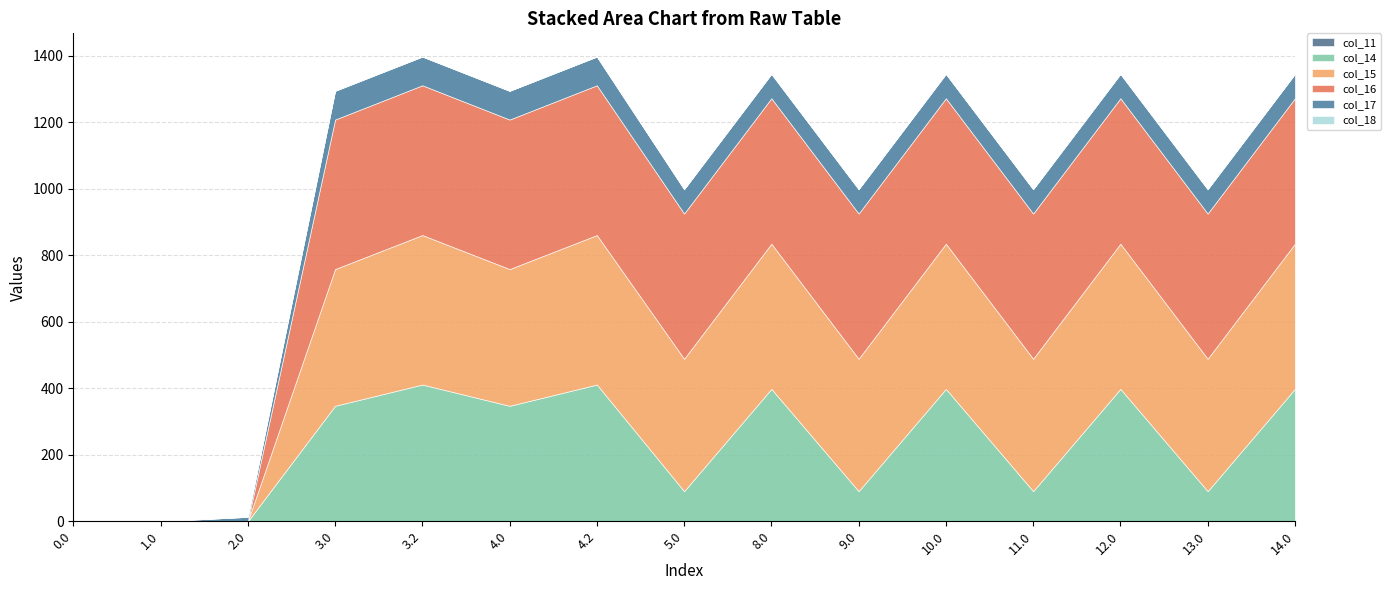

Where does the col_14 series first go above 347?

3.0